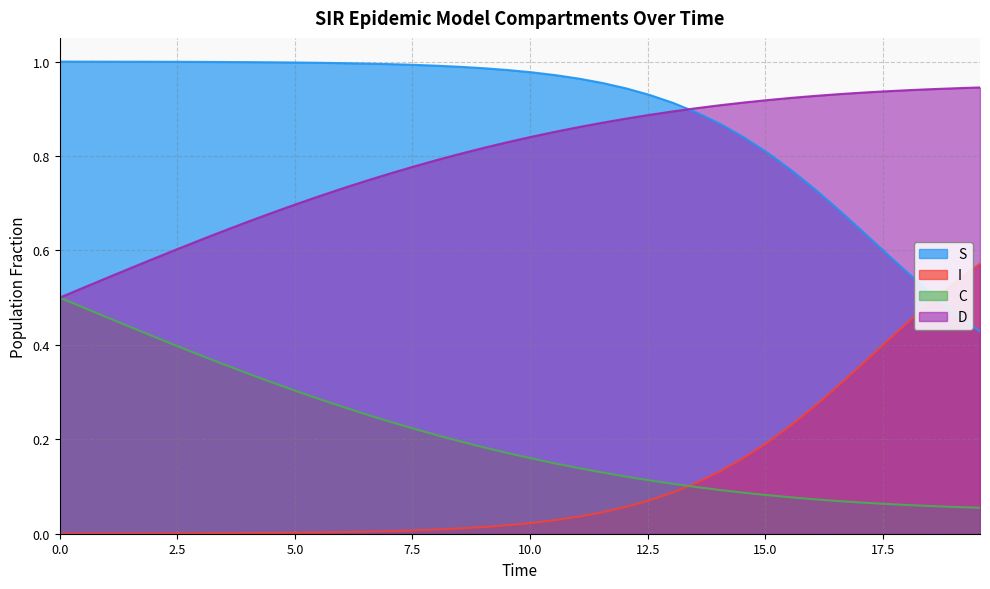

Which series has the largest total across all categories?

S